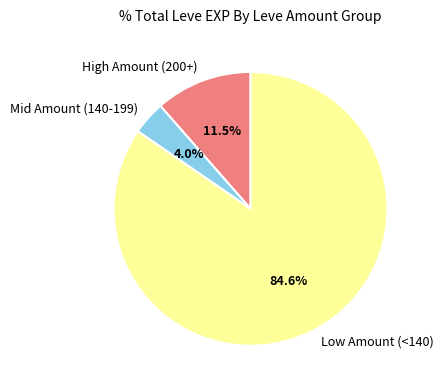

What is the ratio of the value at Mid Amount (140-199) to the value at High Amount (200+)?

0.3